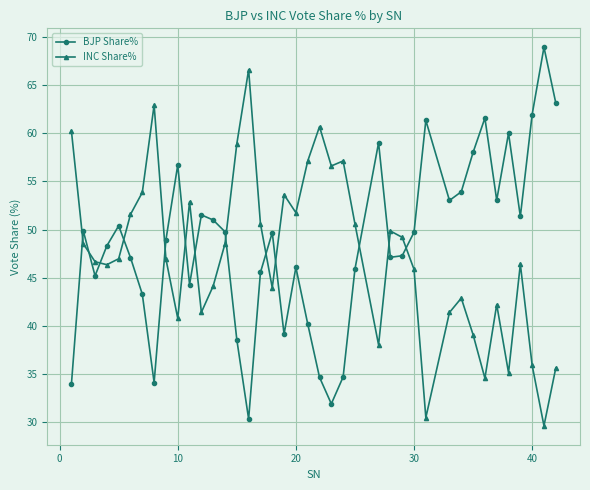

True or false: BJP Share% and INC Share% cross at least once.

True